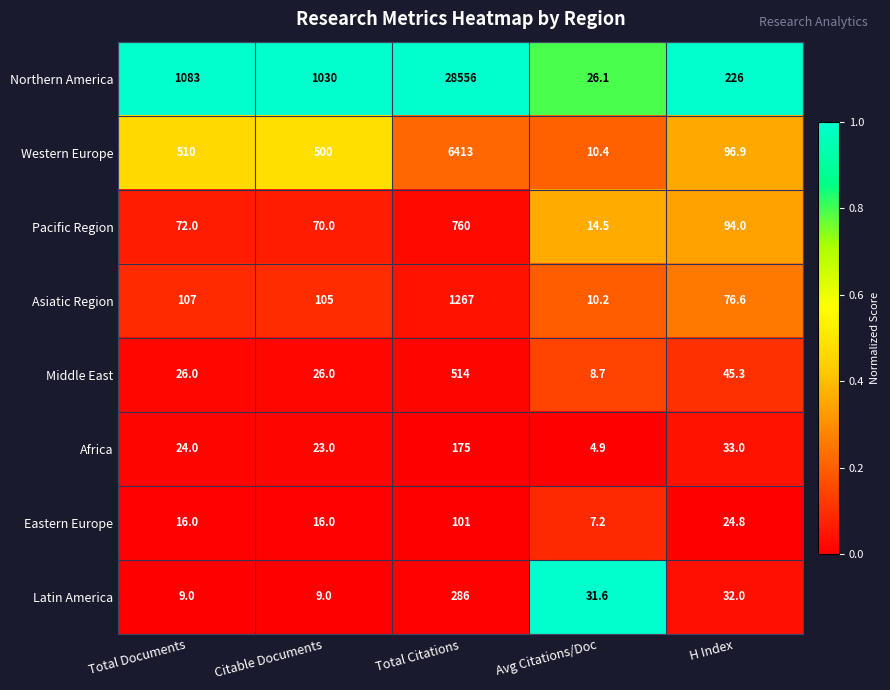

How many values in the Latin America series exceed 31?

3